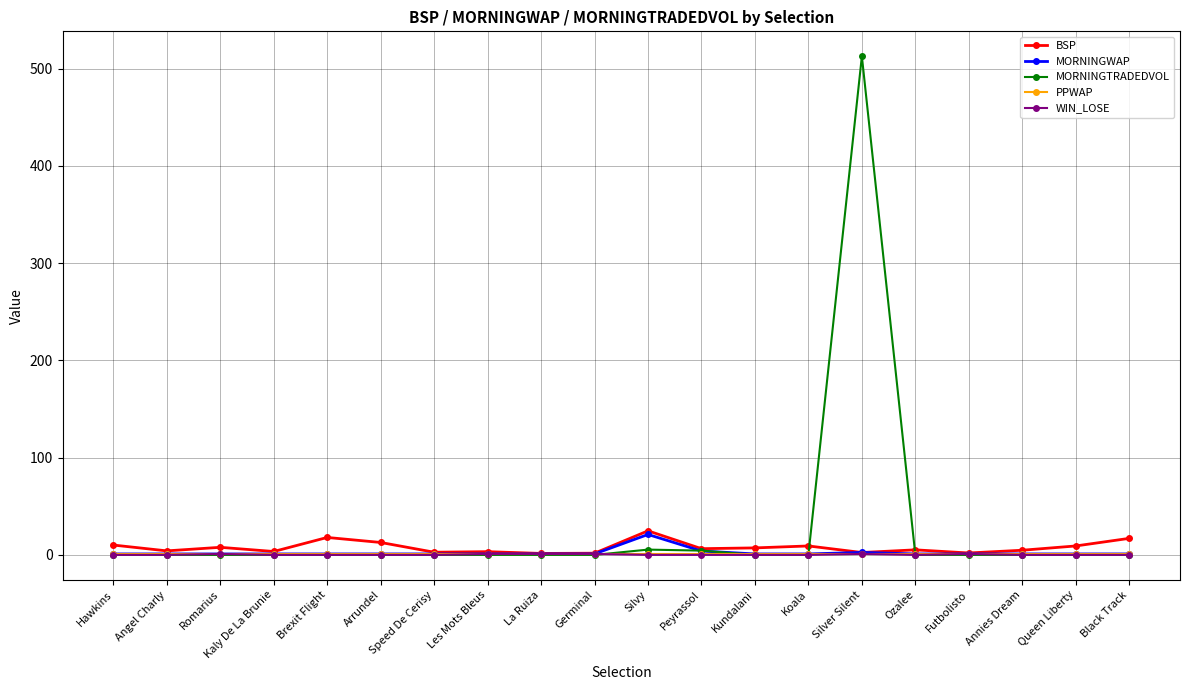

What is the value of the MORNINGWAP point at the 7th from the left?

1.0